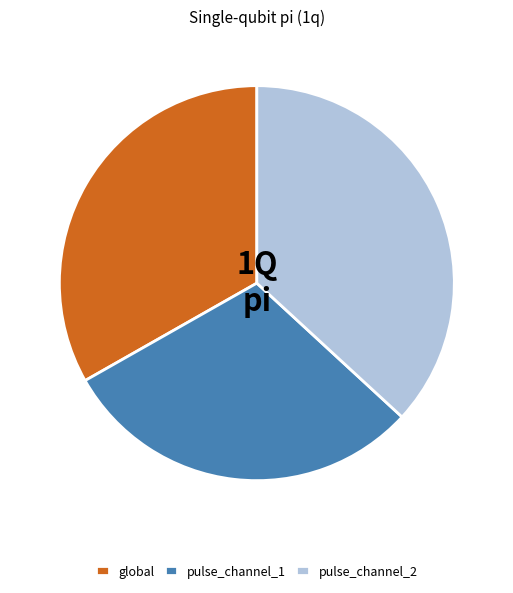

The pulse_channel_2 slice represents 29% of the pie. True or false?

False